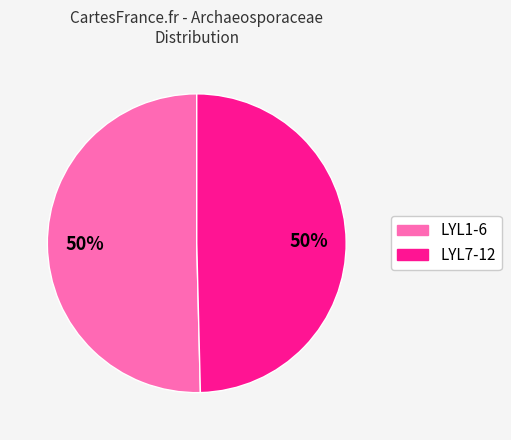

What percentage is the LYL7-12 slice, to the nearest percent?

50%